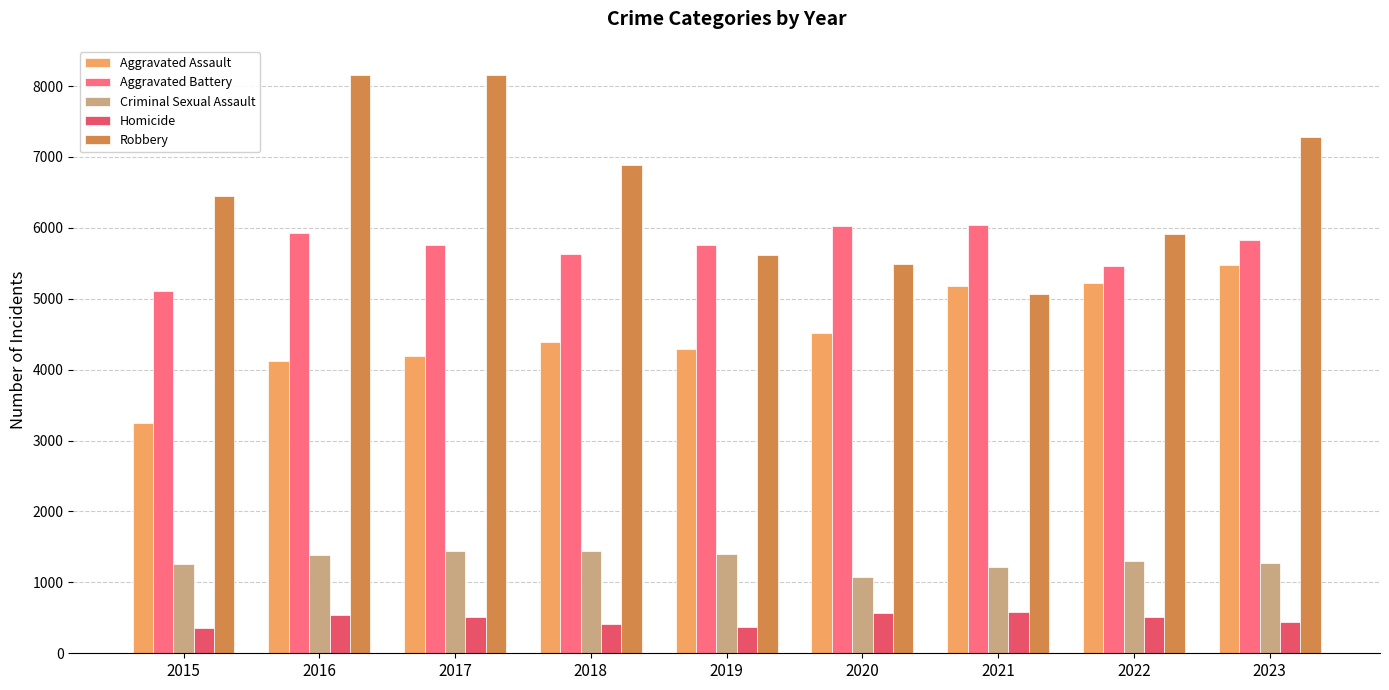

How many series are shown in this chart?

5